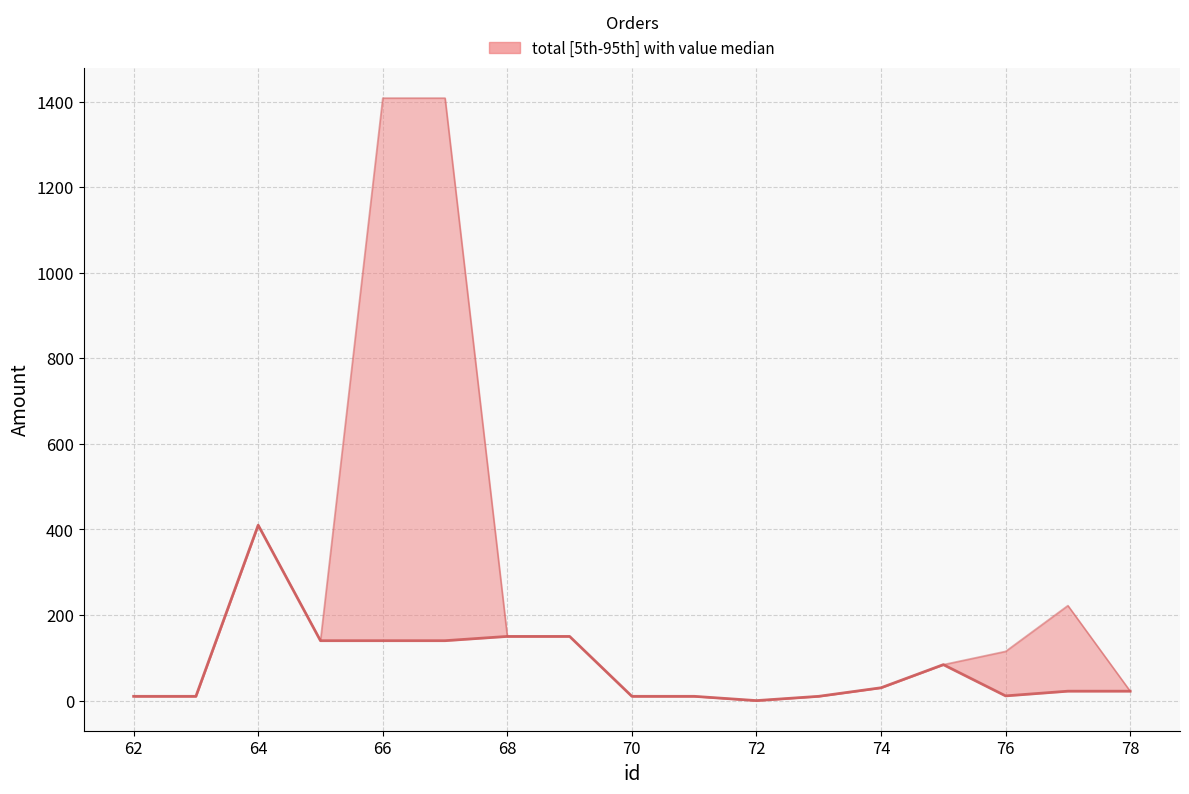

How many lines are shown in the chart?

2